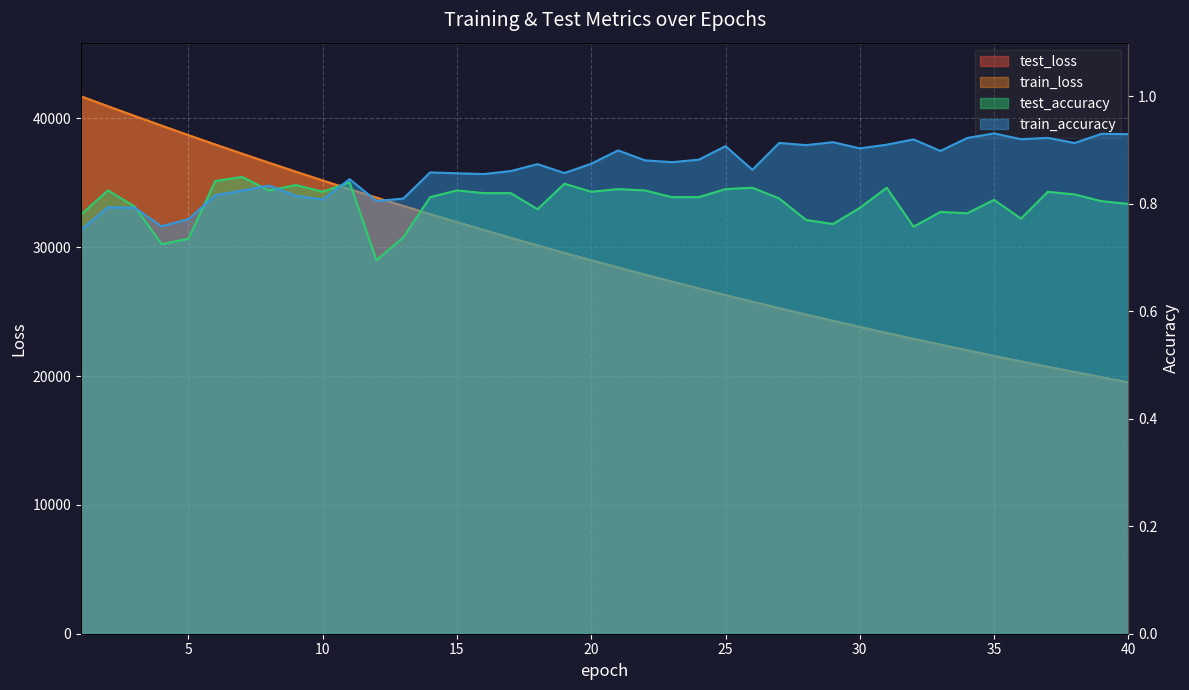

Count the train_accuracy values in the range 0 to 1.

40